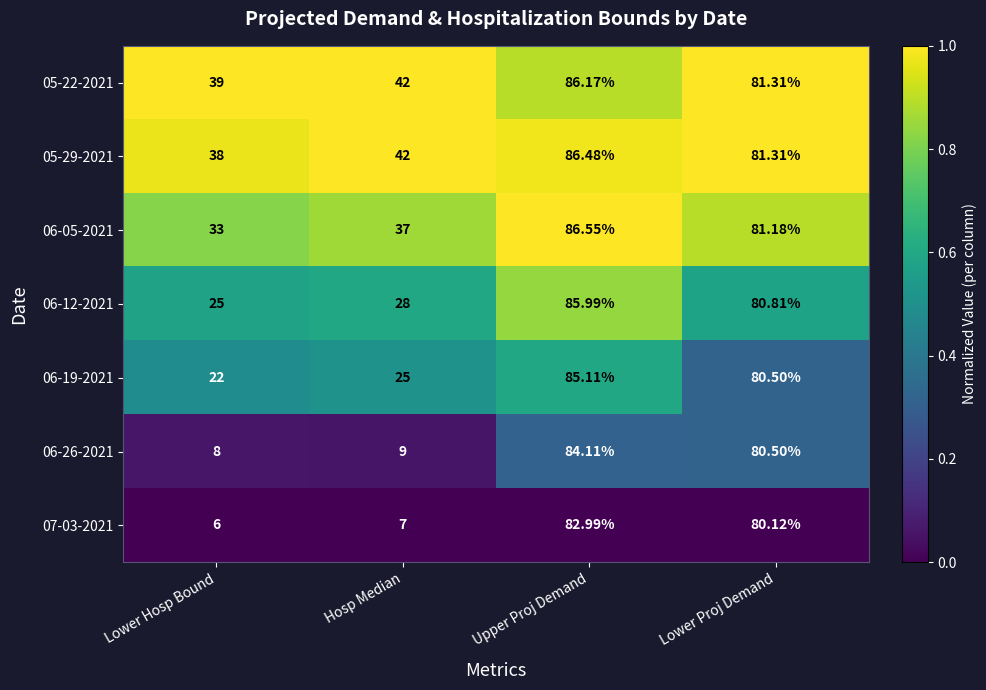

At which category is the sum across all series the highest?

Upper Proj Demand